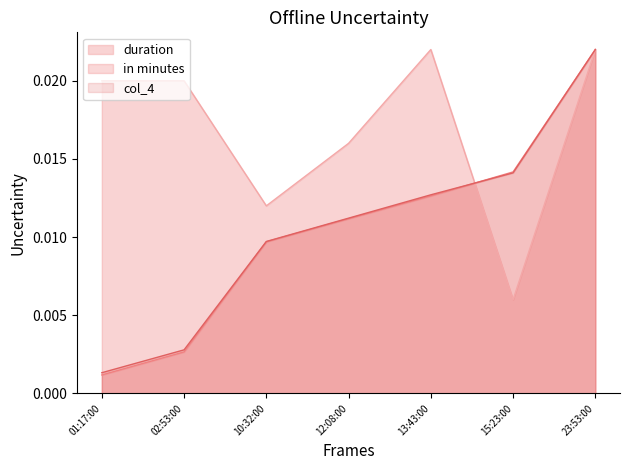

Does the chart display data point markers on the line(s)?

No